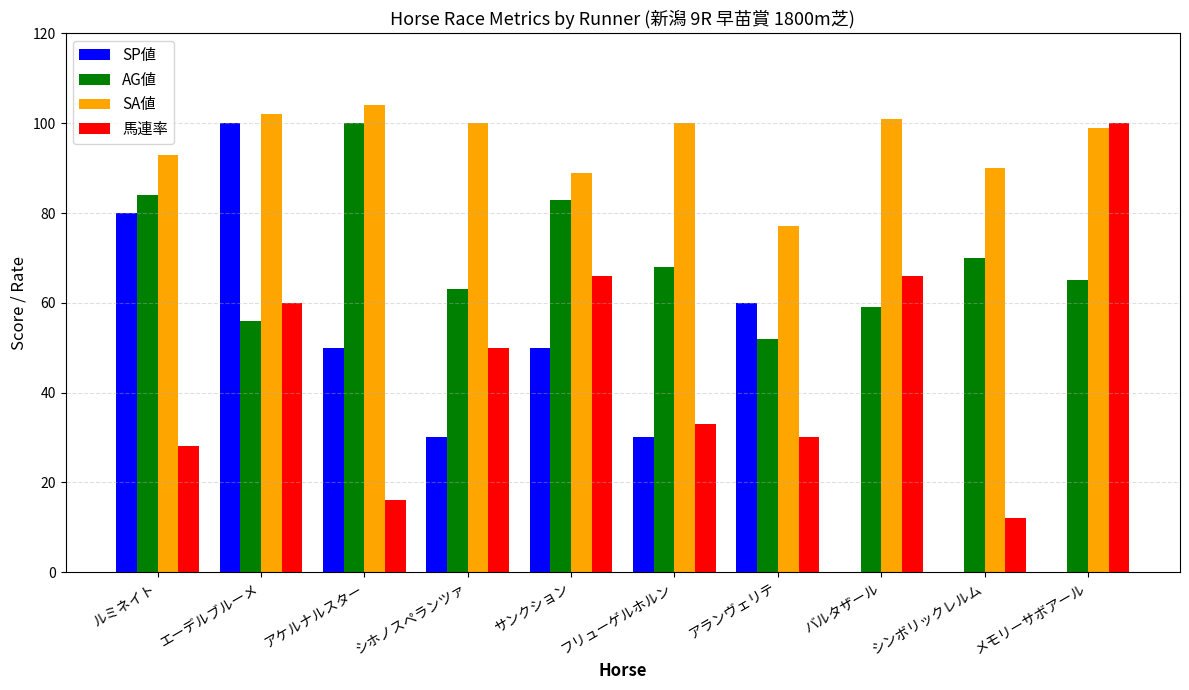

What is the highest value of the SA値 series?

104